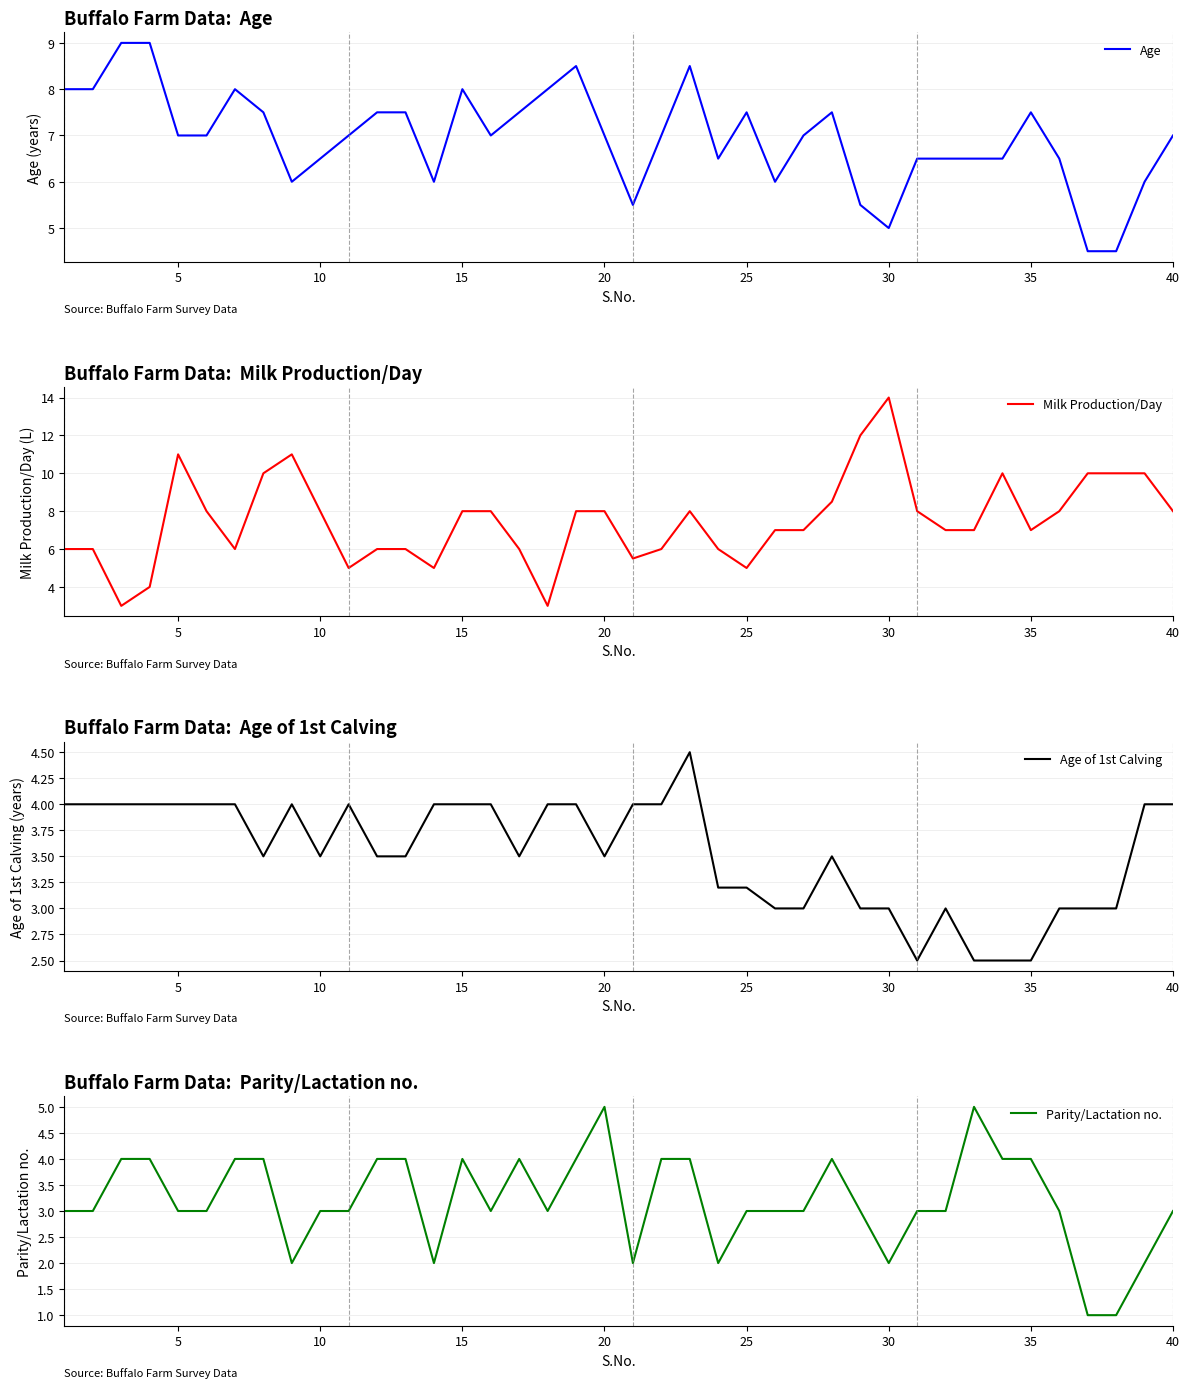

What is the minimum value for Age?

4.5